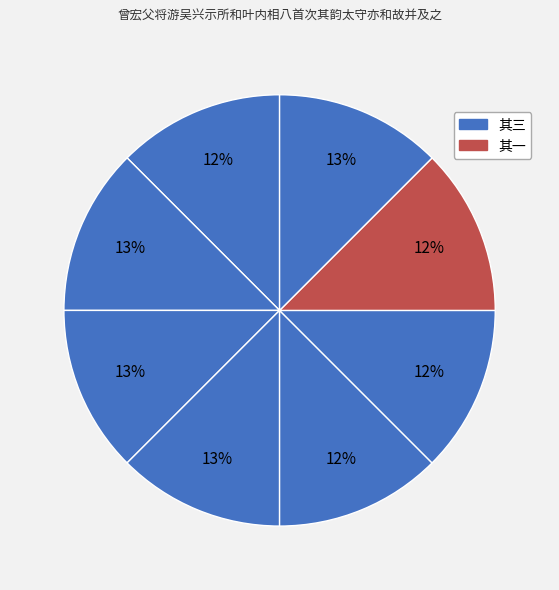

How many segments does this pie chart have?

8